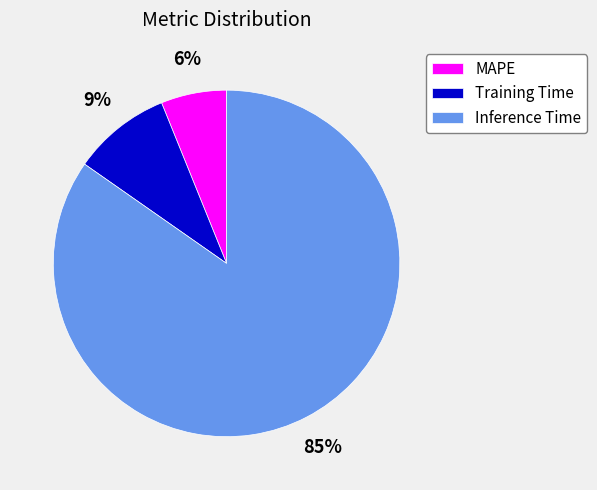

Which has a higher value, Inference Time or MAPE?

Inference Time